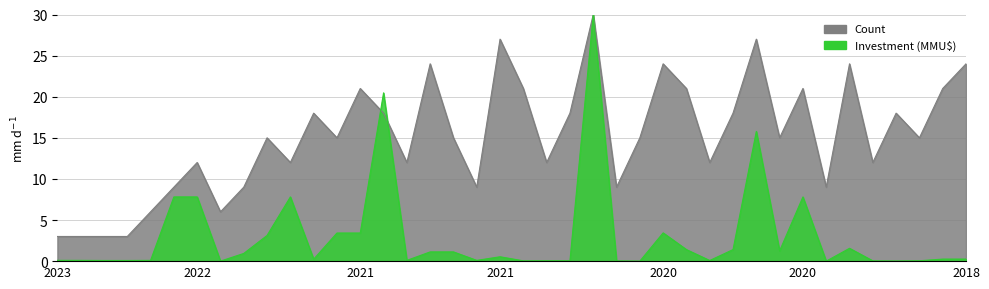

What is the difference between the maximum and second lowest values in the Count series?

27.0